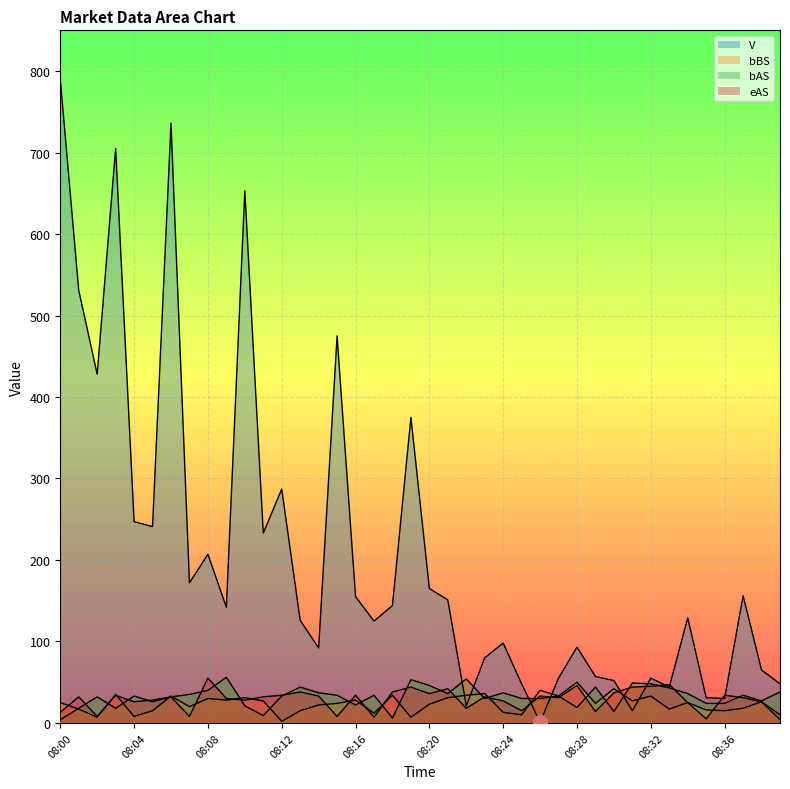

Between 08:00 and 08:21, which is larger?

08:00